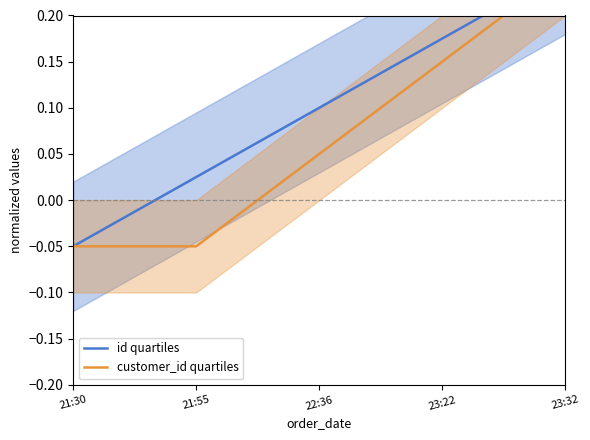

Count the customer_id quartiles values in the range 0 to 1.

3